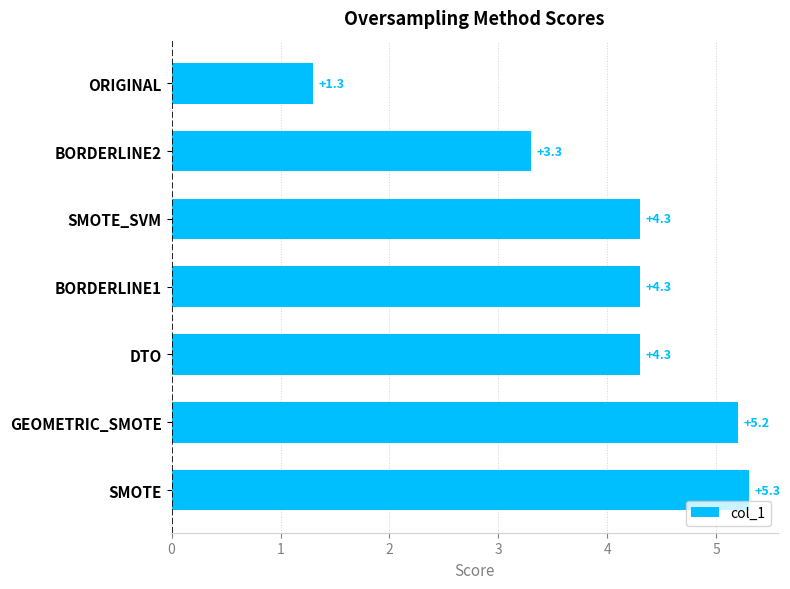

What is the ratio of the value at SMOTE to the value at ORIGINAL?

4.1